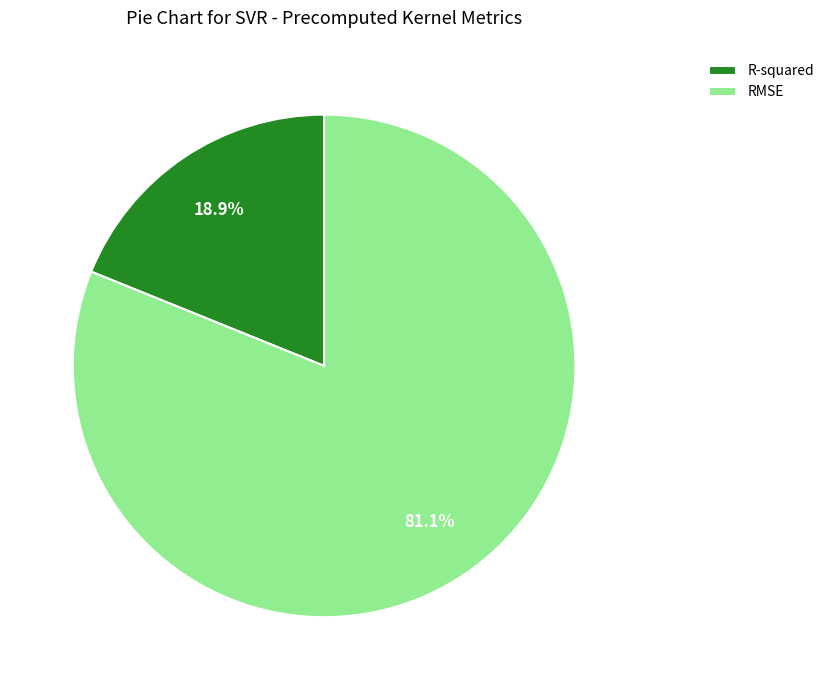

Between RMSE and R-squared, which is larger?

RMSE